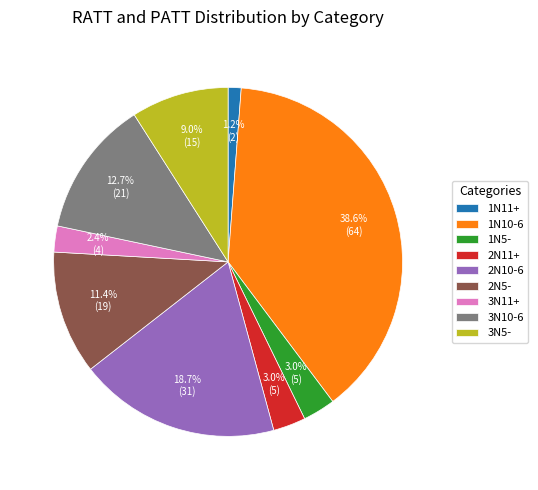

What percentage is the 2N10-6 slice, to the nearest percent?

19%